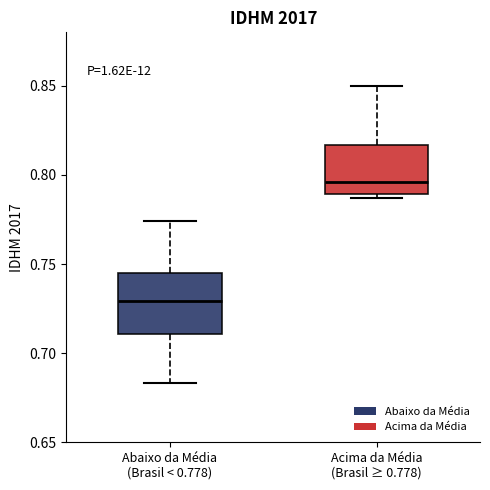

Which box has the highest median line?

Acima da Média (Brasil ≥ 0.778)